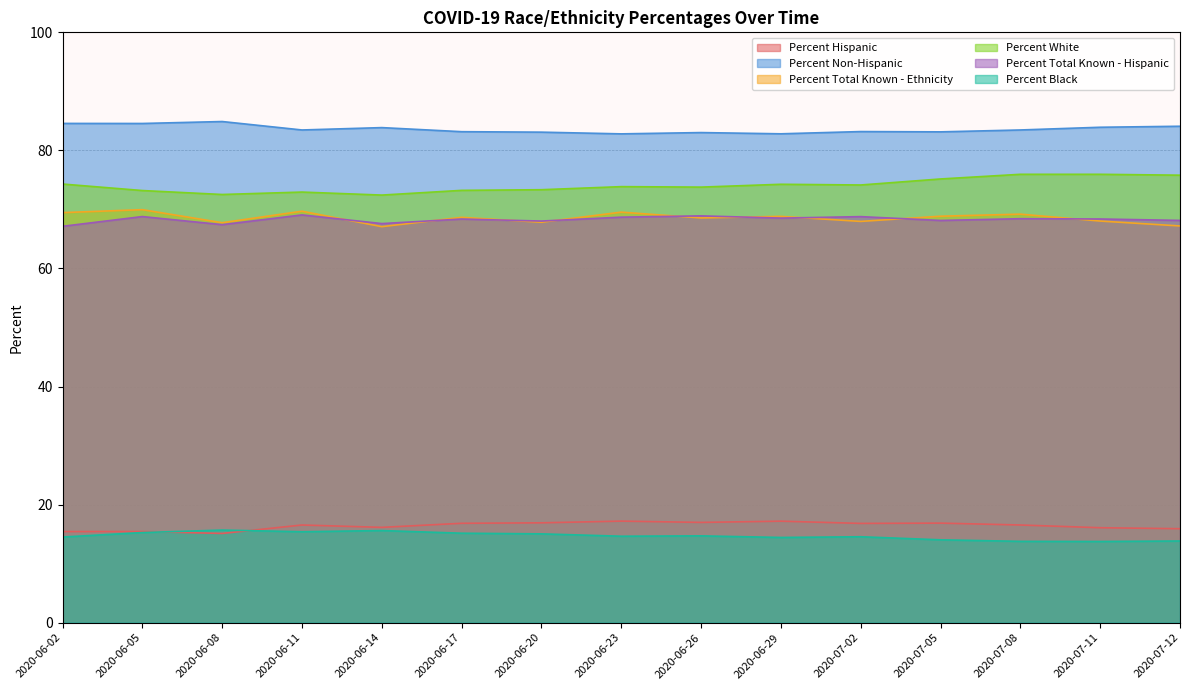

Which has a higher value, 2020-06-17 or 2020-06-29?

2020-06-29